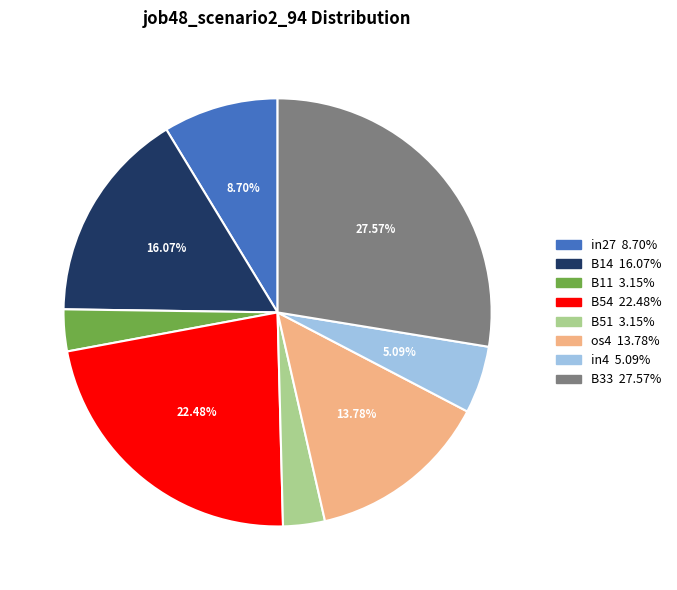

Does any single category account for the majority?

No